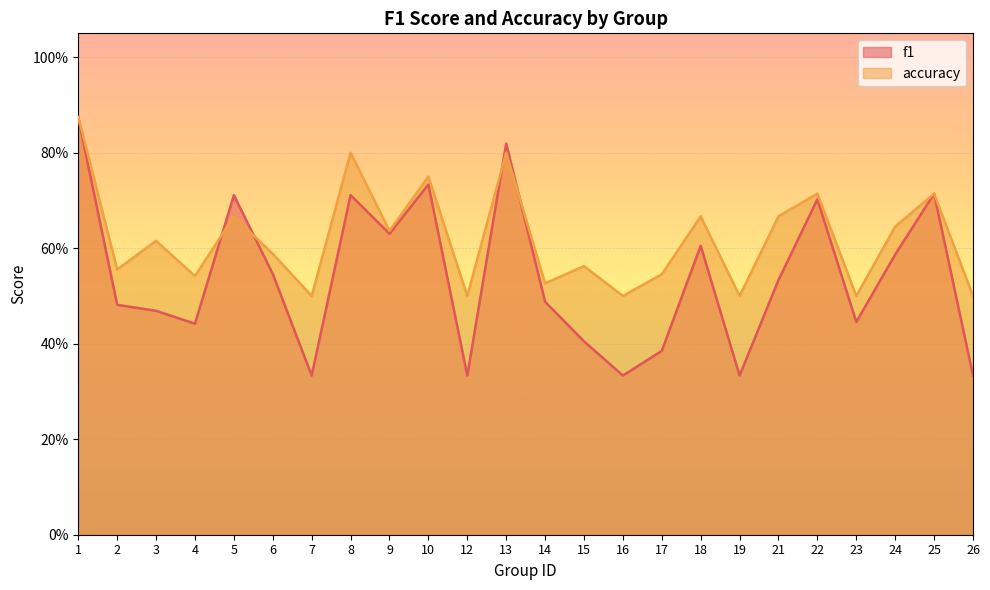

The value of accuracy at 16 is 0.5. True or false?

True